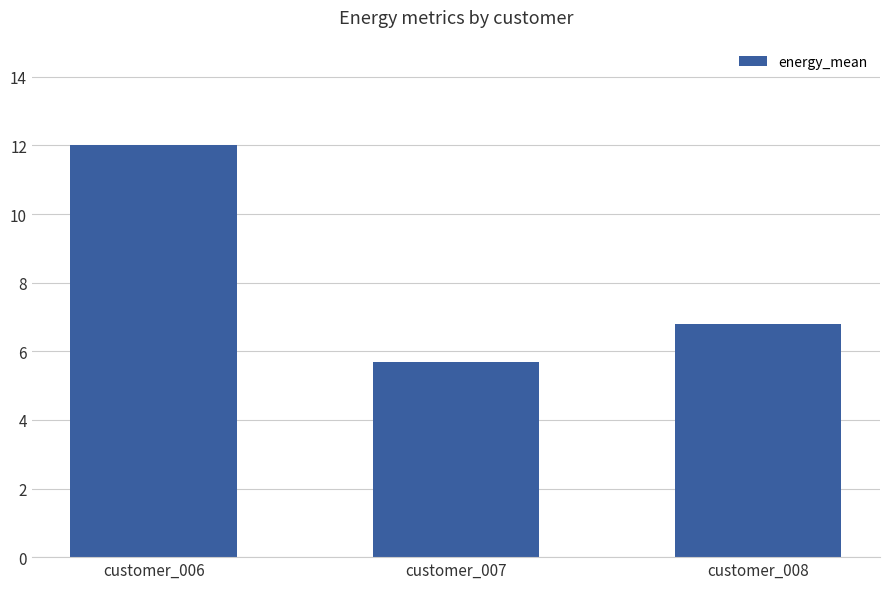

How many bars are there in total?

3